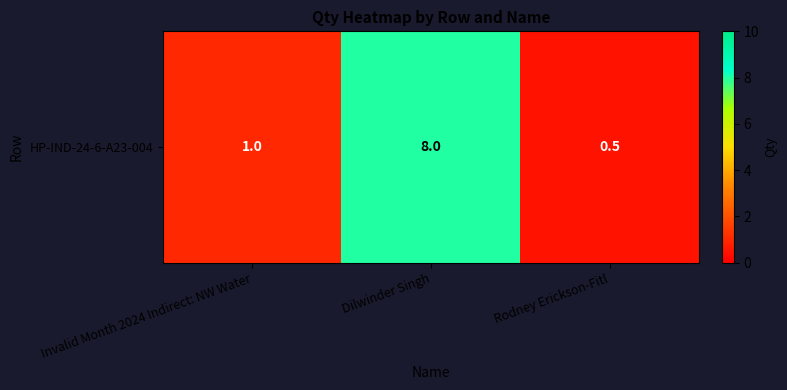

What is the difference between the maximum and minimum values?

7.5